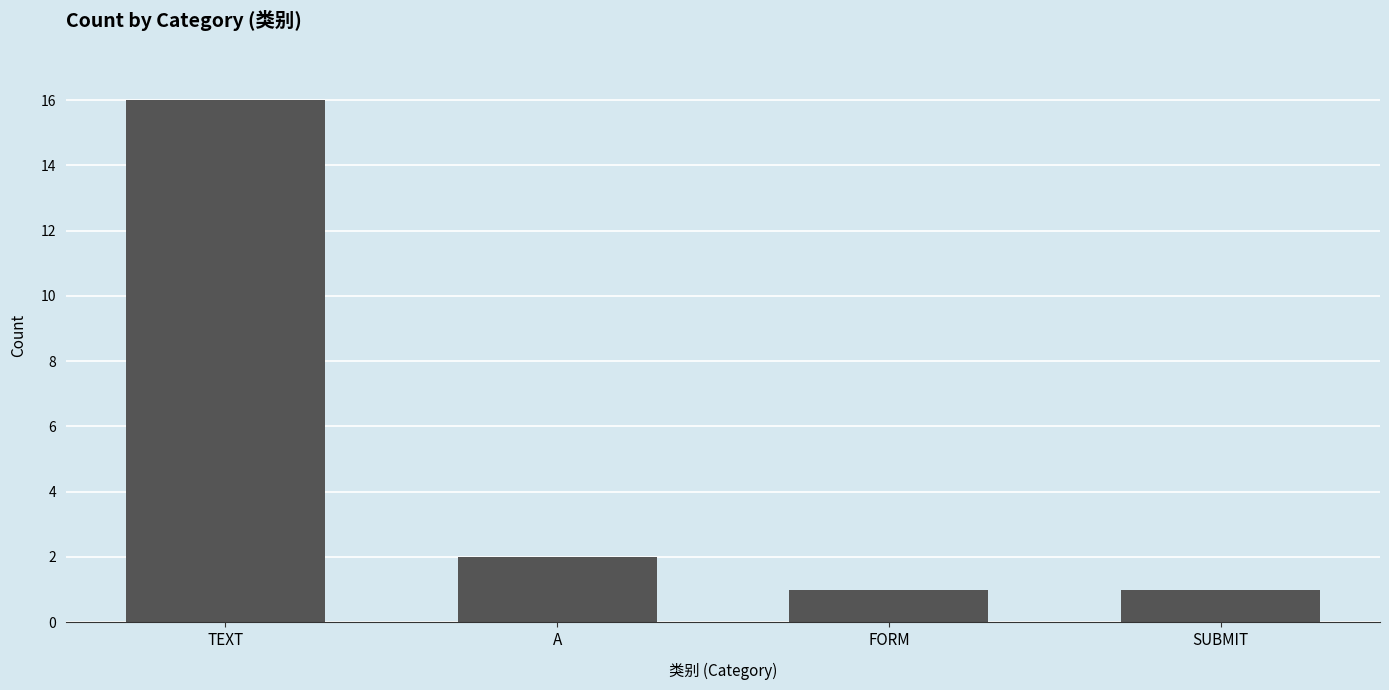

What is the change in value from TEXT to SUBMIT?

-15